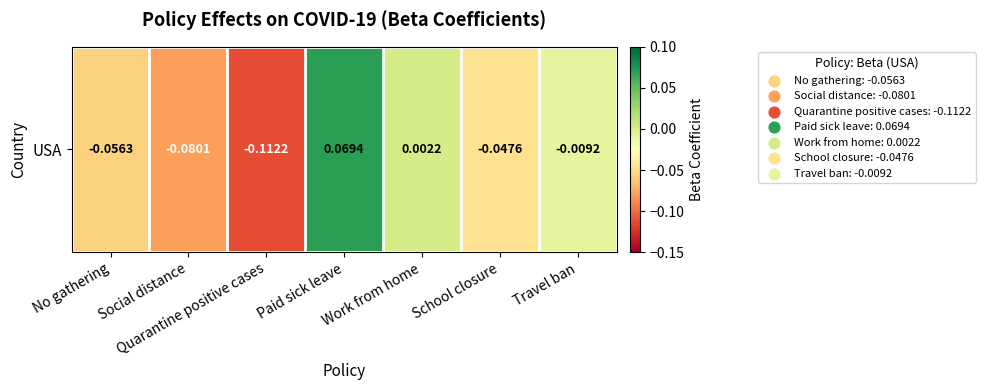

List the labels in order of value, smallest first.

Quarantine positive cases, Social distance, No gathering, School closure, Travel ban, Work from home, Paid sick leave